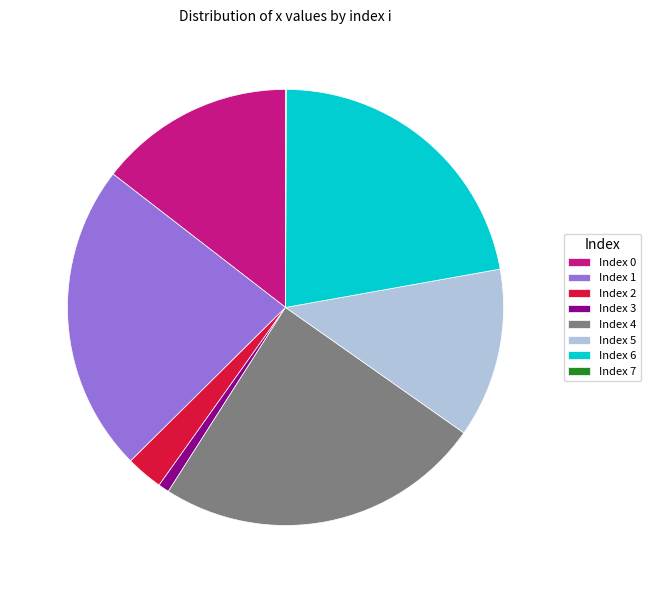

Which has a higher value, 24.3% (8.36 g) or 12.6% (4.33 g)?

24.3% (8.36 g)